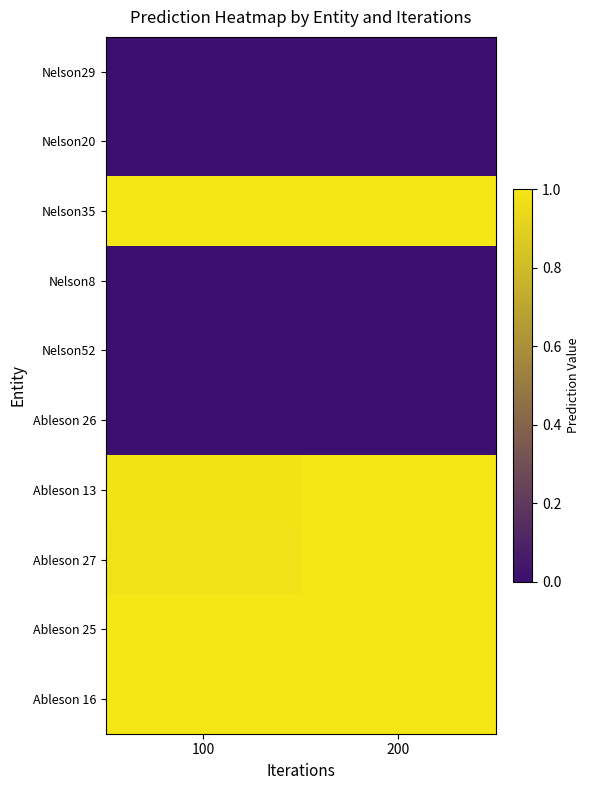

Rank the series by their maximum value, from lowest to highest.

Nelson29, Ableson 26, Nelson8, Nelson52, Nelson20, Ableson 13, Ableson 27, Nelson35, Ableson 25, Ableson 16